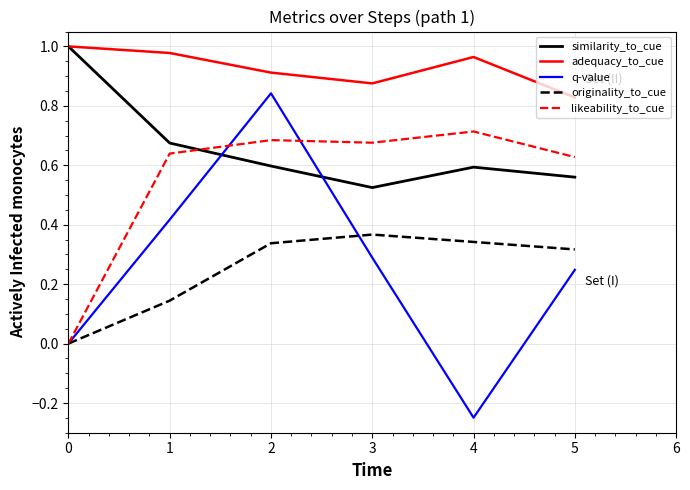

Which category has the lowest value across all series?

4